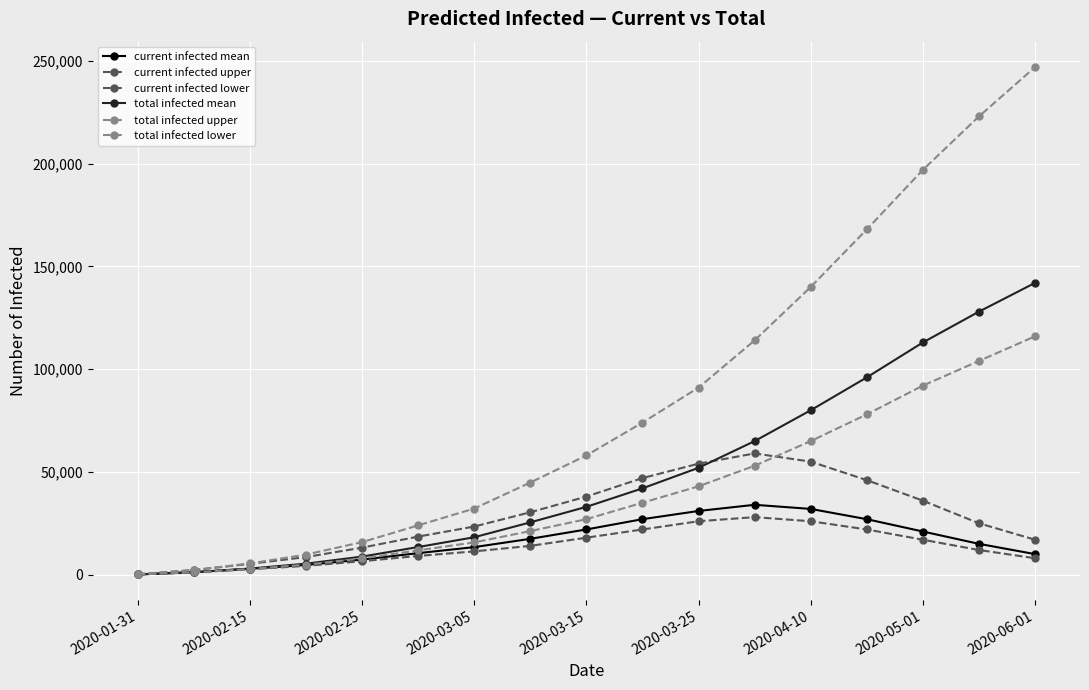

Is this an area chart (filled region under the line)?

No